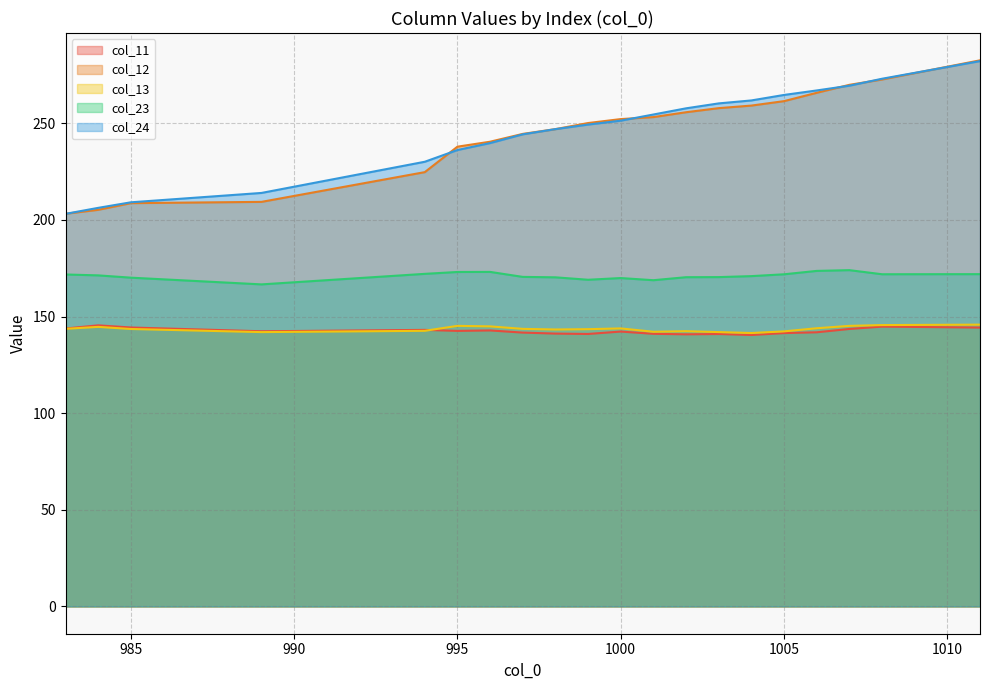

Is the value of col_23 at 1000 greater than the value of col_11 at 1005?

Yes